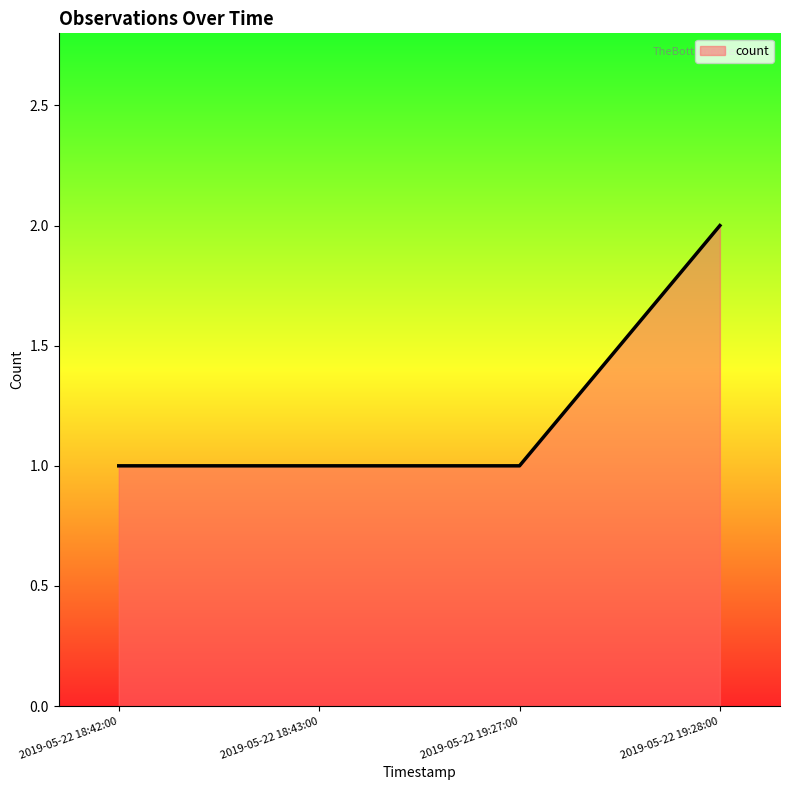

The value at 2019-05-22 19:28:00 is 3. True or false?

False